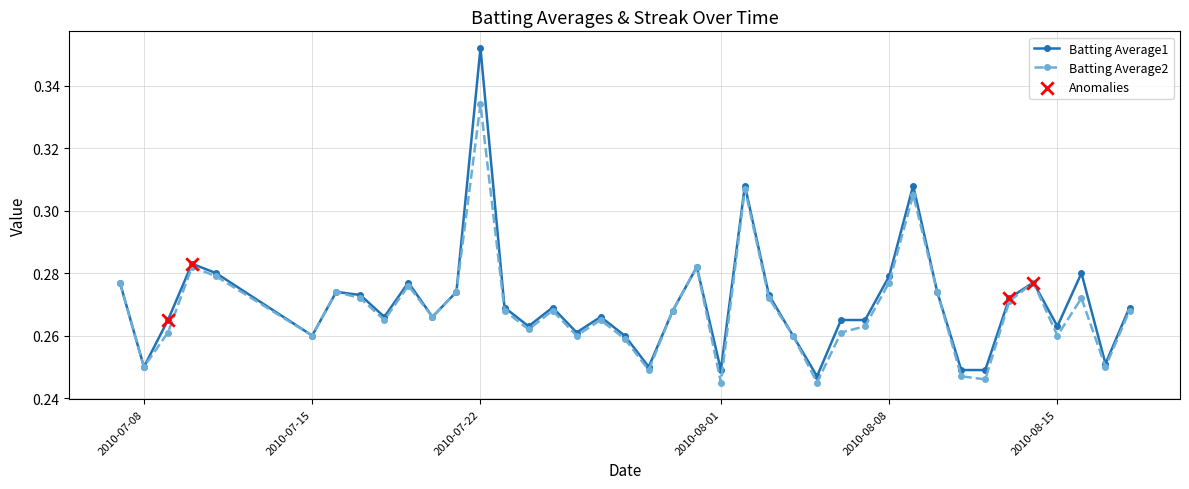

At how many categories does at least one series exceed 0?

40